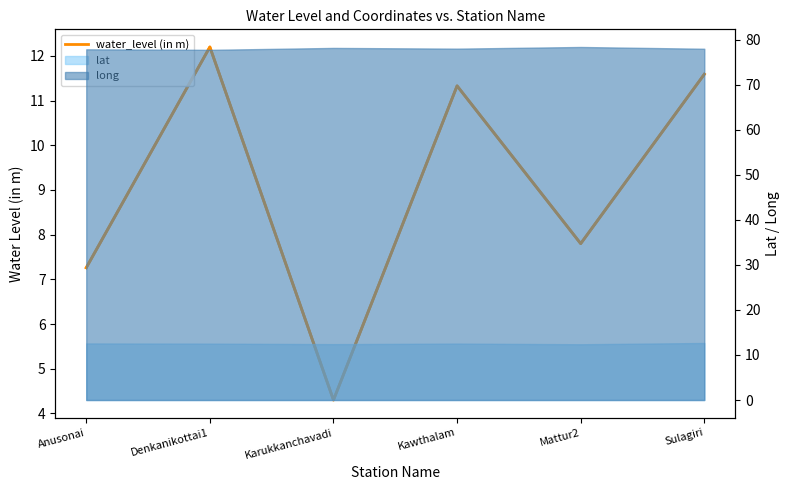

Is it true that the value at Anusonai is 4.1?

False